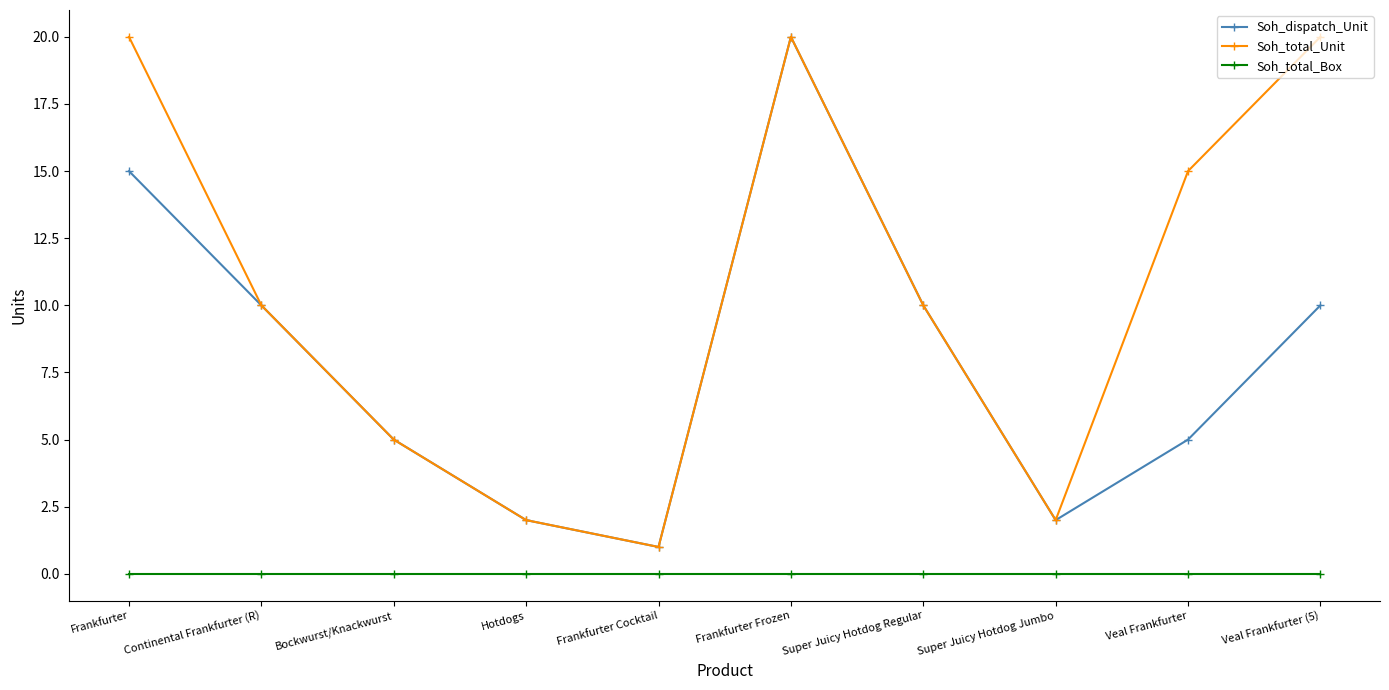

True or false: Soh_total_Box and Soh_total_Unit cross at least once.

False